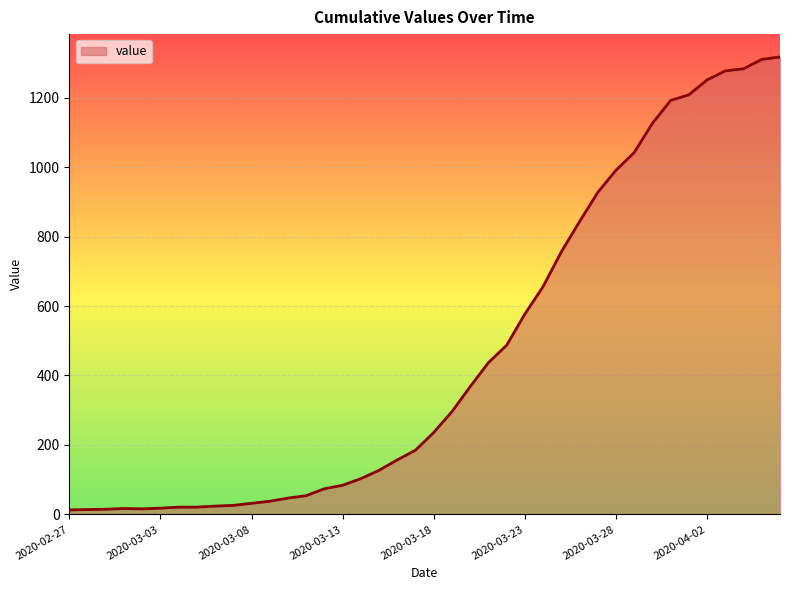

How many distinct data groups are displayed?

1